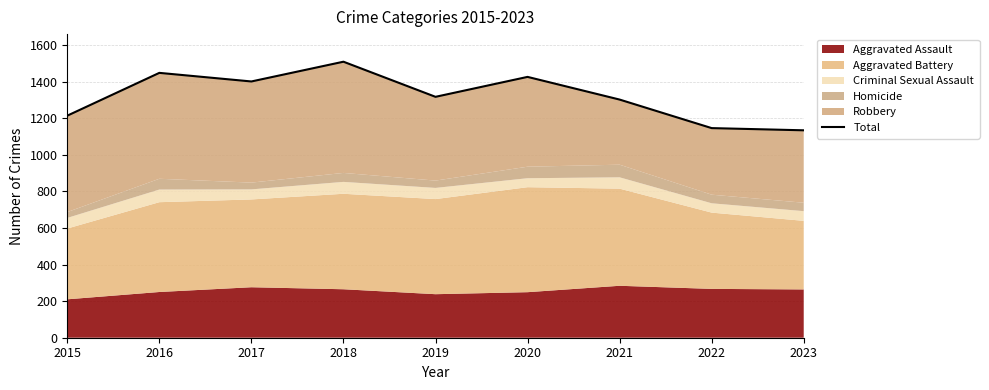

Which label corresponds to the largest value in the chart?

2018